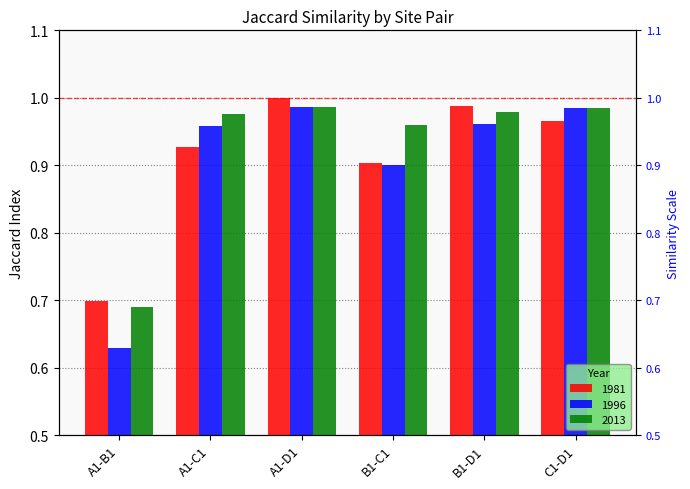

Where is 1981 nearest to the value 0?

A1-B1